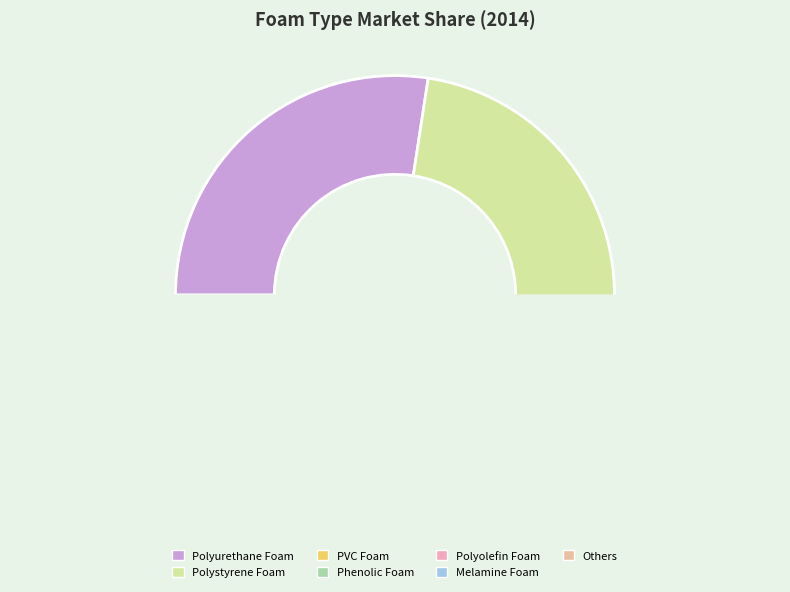

What is the change in value from PVC Foam to Melamine Foam?

-35.6